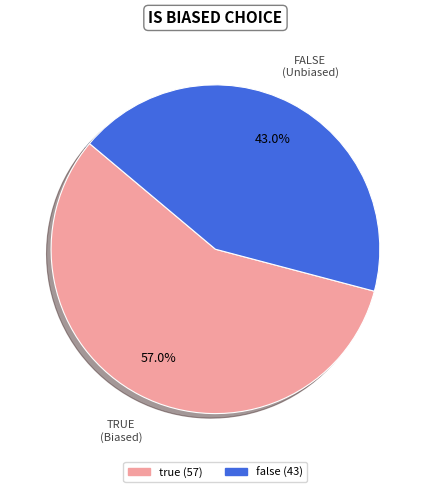

To the nearest percent, what is the difference between the false and true slice percentages?

14%